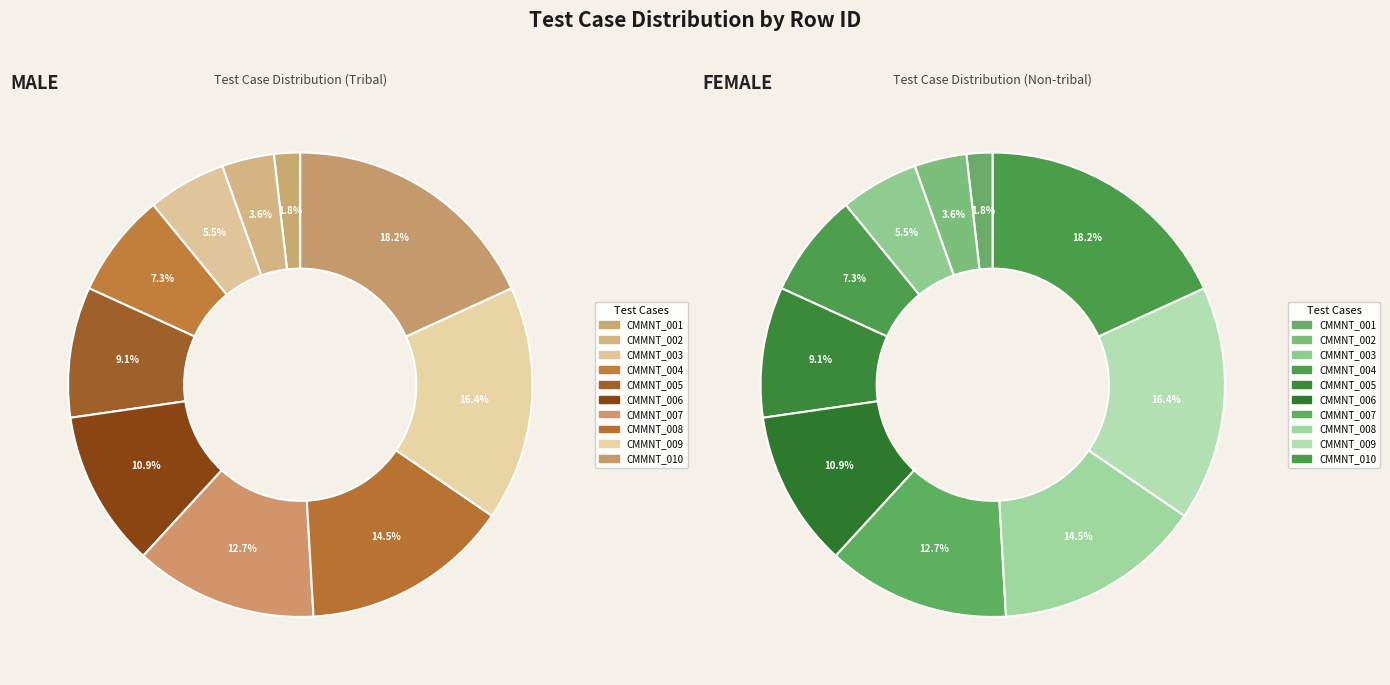

How many slices are in this pie chart?

10